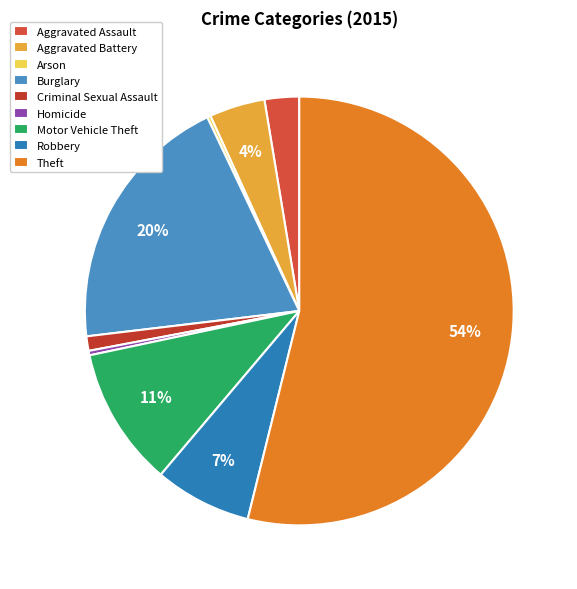

What is the change in value from Aggravated Battery to Motor Vehicle Theft?

+75